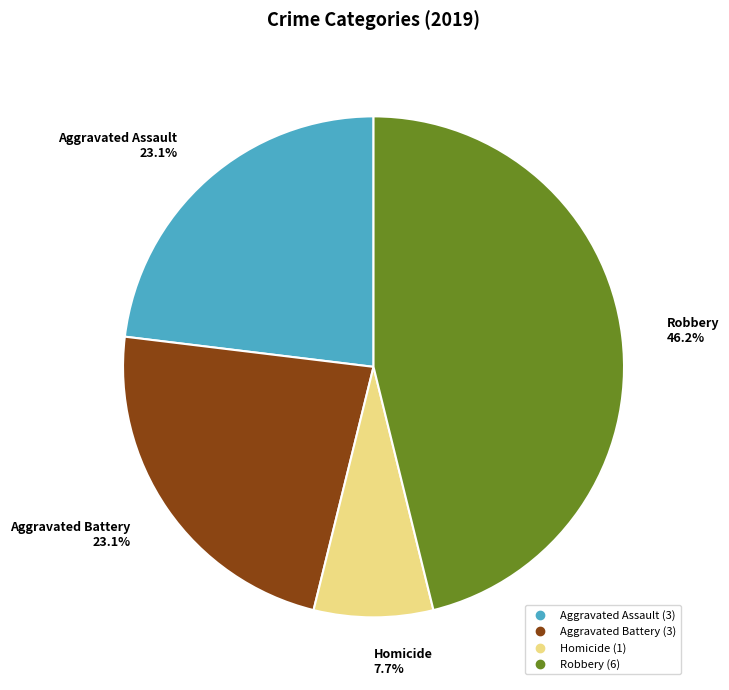

Is there a majority slice in this chart?

No